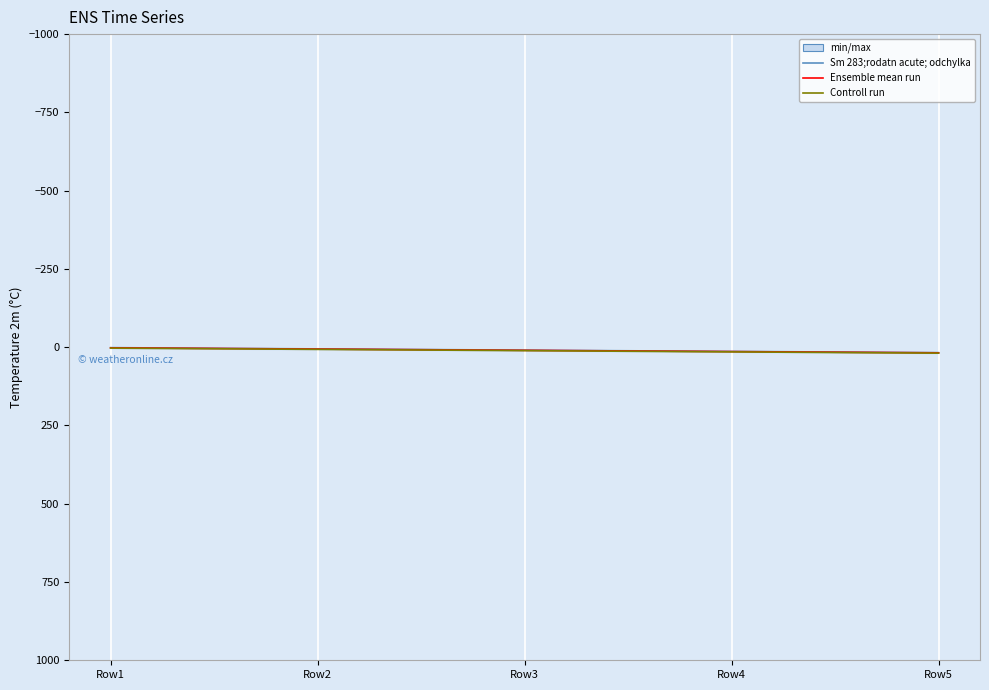

True or false: Column4 and Column3 intersect in this chart.

False